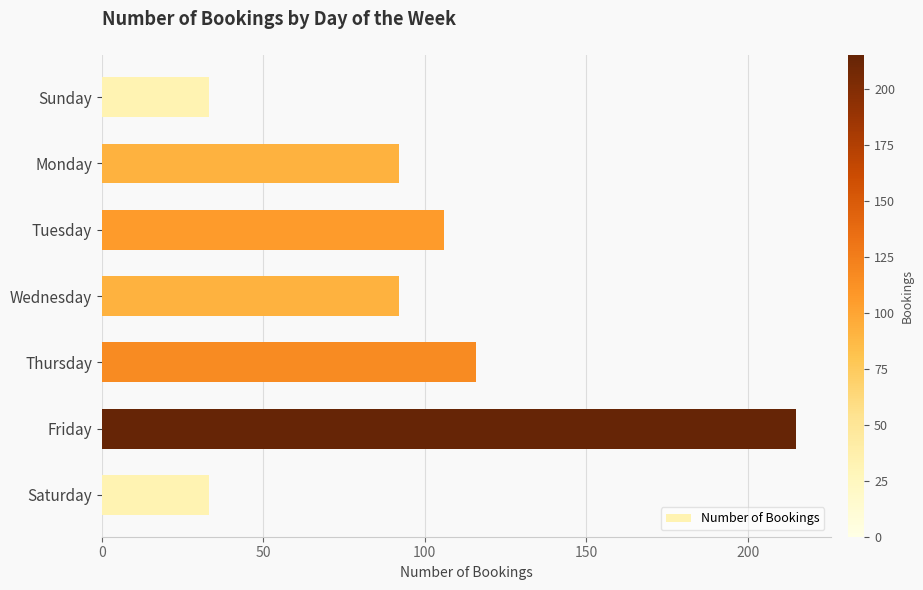

Are the bars grouped side by side (vs. stacked)?

No